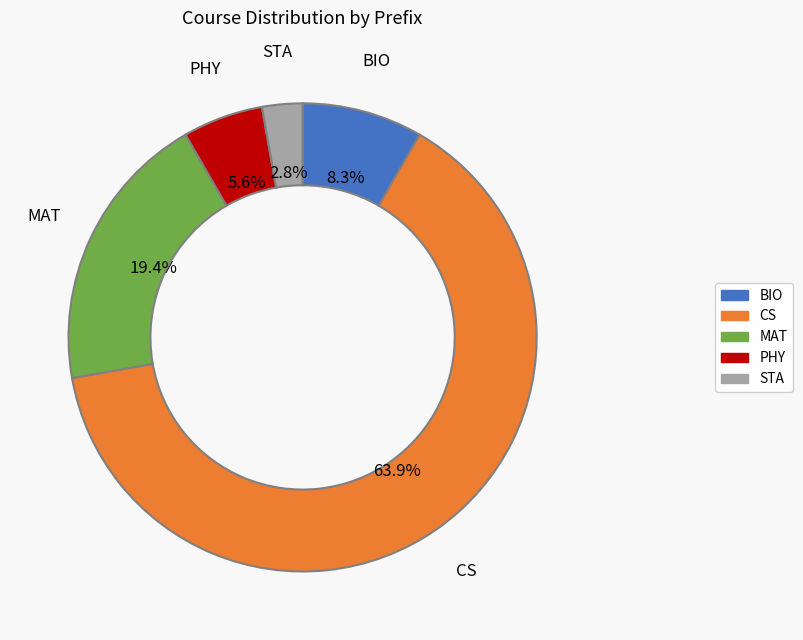

True or false: BIO accounts for 1% of the total.

False